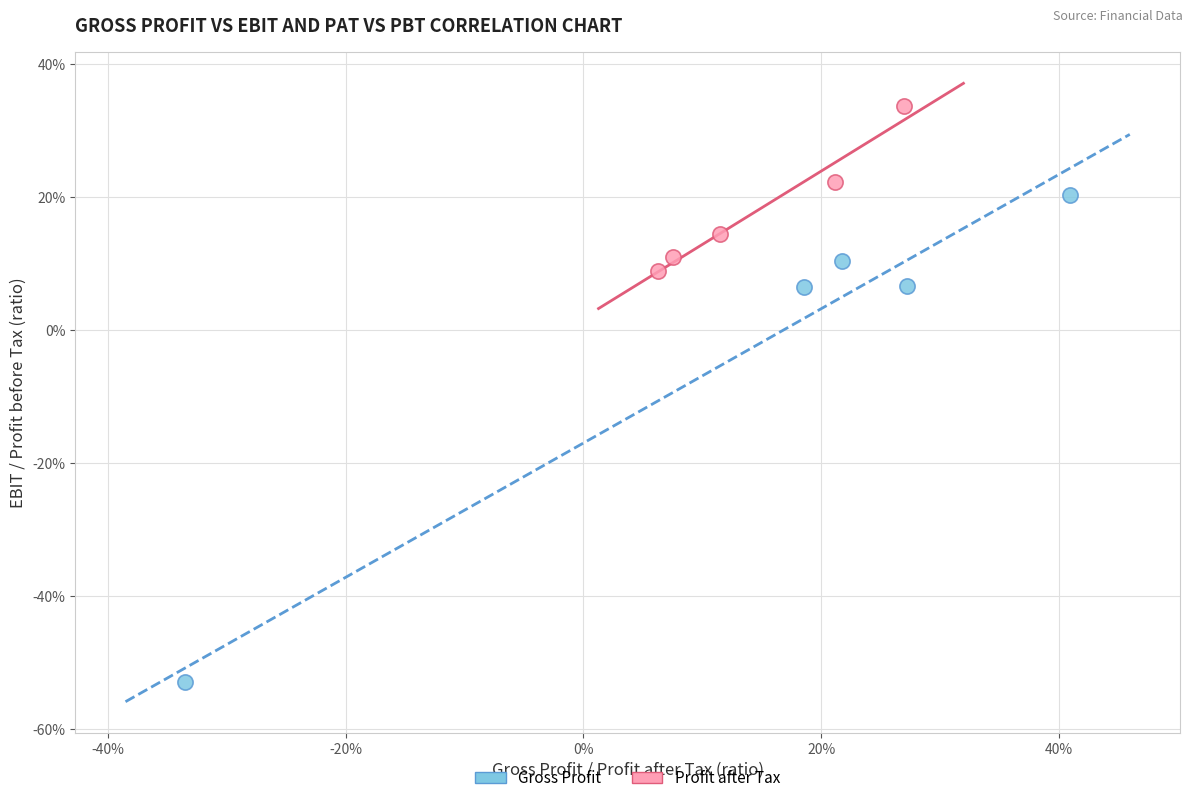

Which series contains the lowest Y value?

Gross Profit